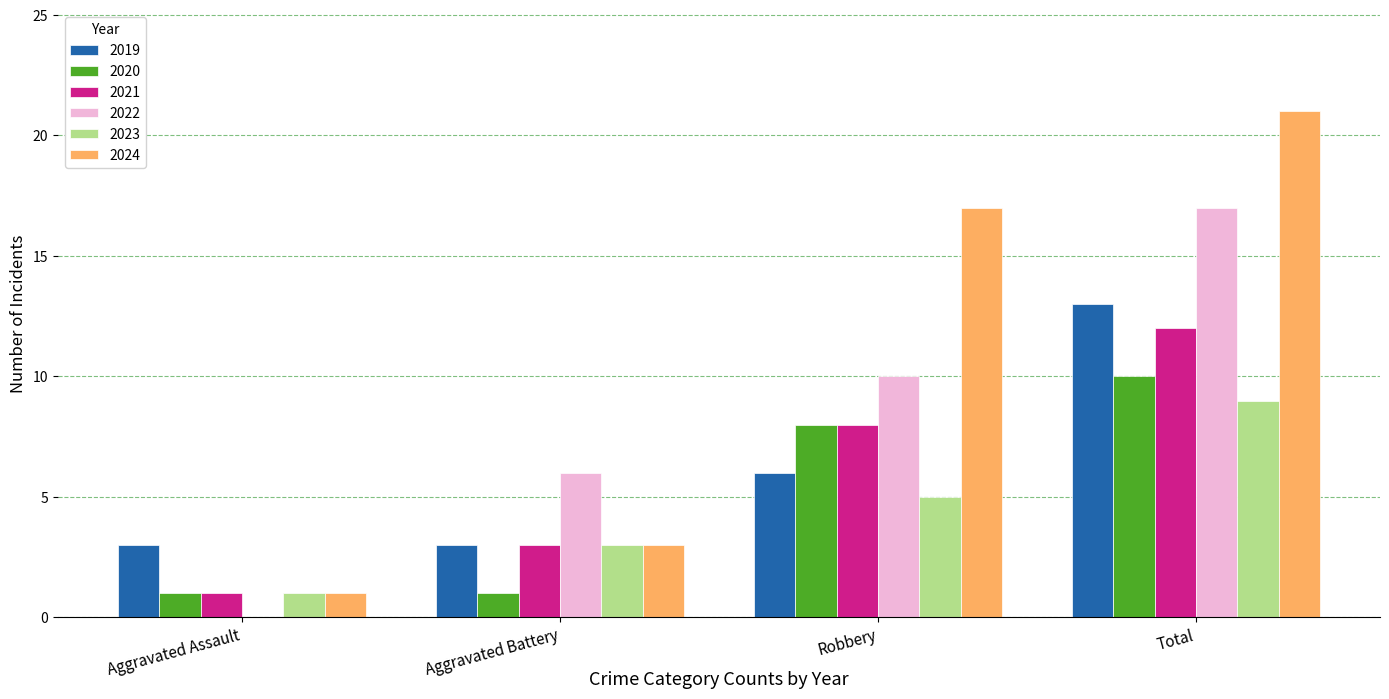

What is the maximum value shown in the chart?

21